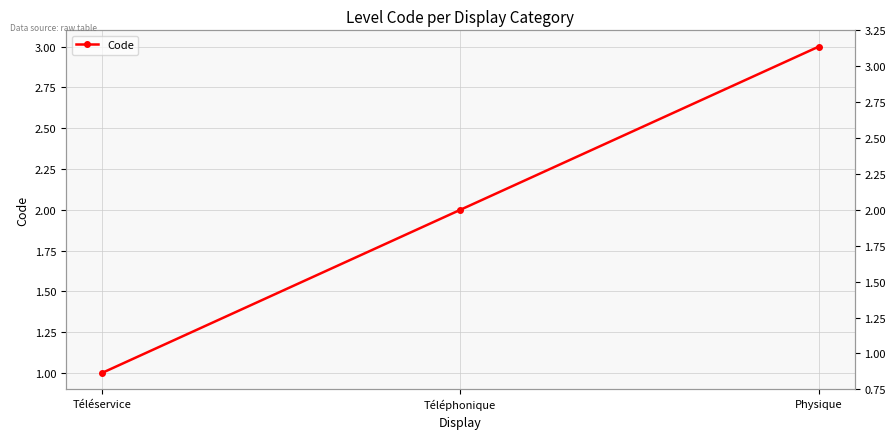

What is the difference between the maximum and minimum values?

2